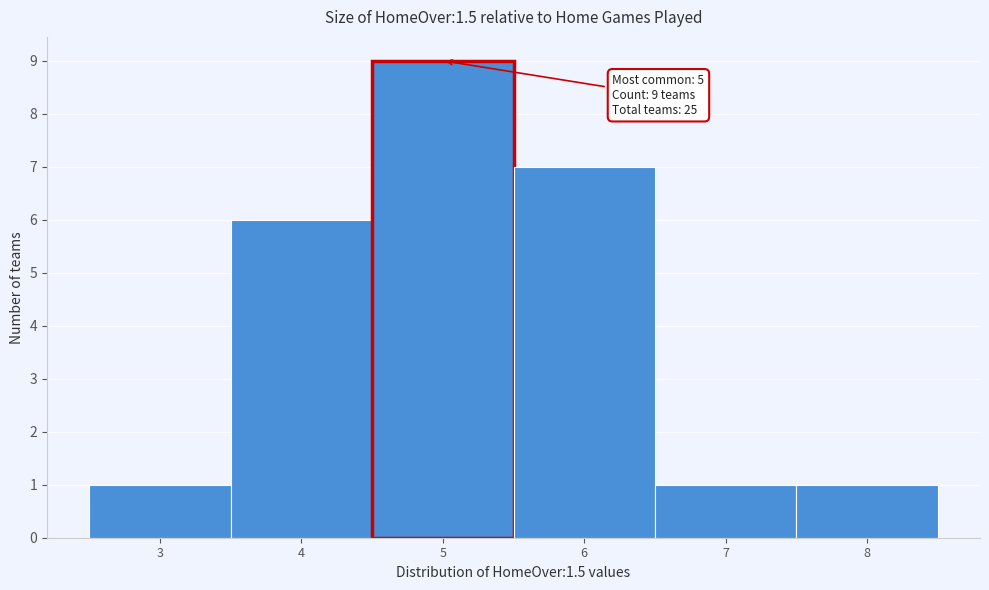

Over which range of the x-axis is the bar tallest?

4.5 to 5.5